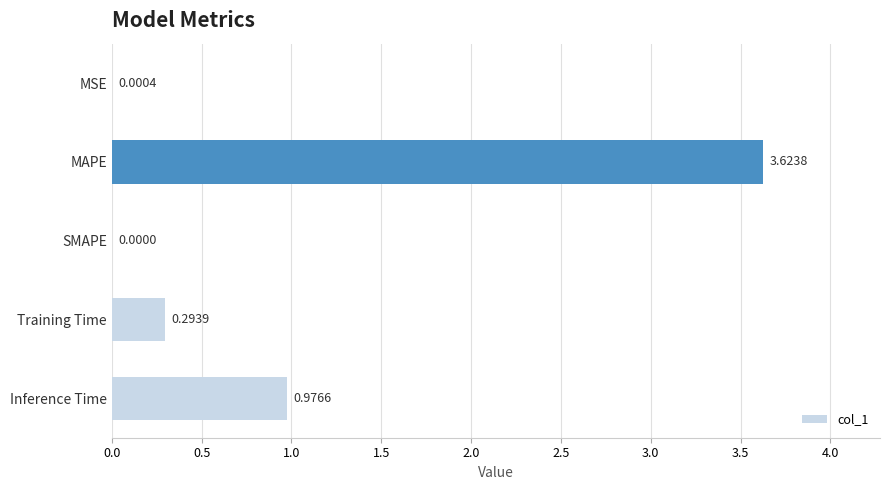

What is the change in value from MAPE to Training Time?

-3.3